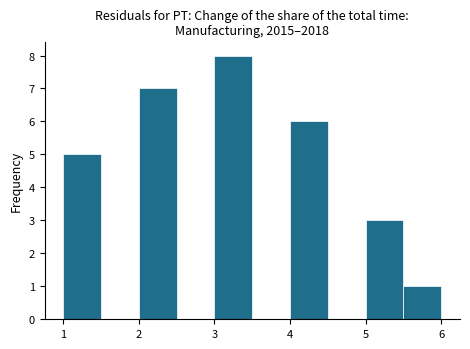

Which range on the x-axis has the tallest bar?

3.0 to 3.5